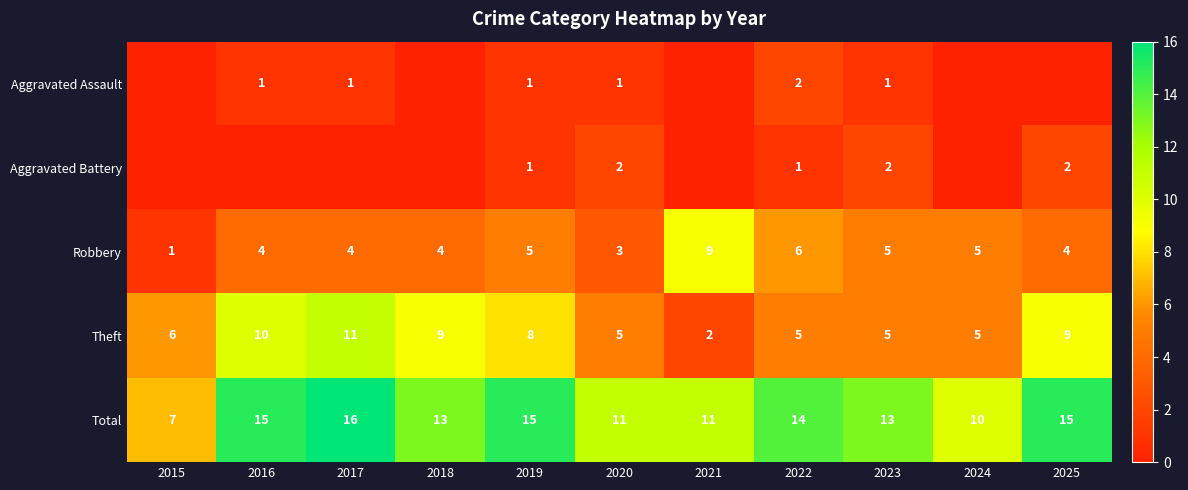

Is it true that Robbery equals 2 at 2017?

False